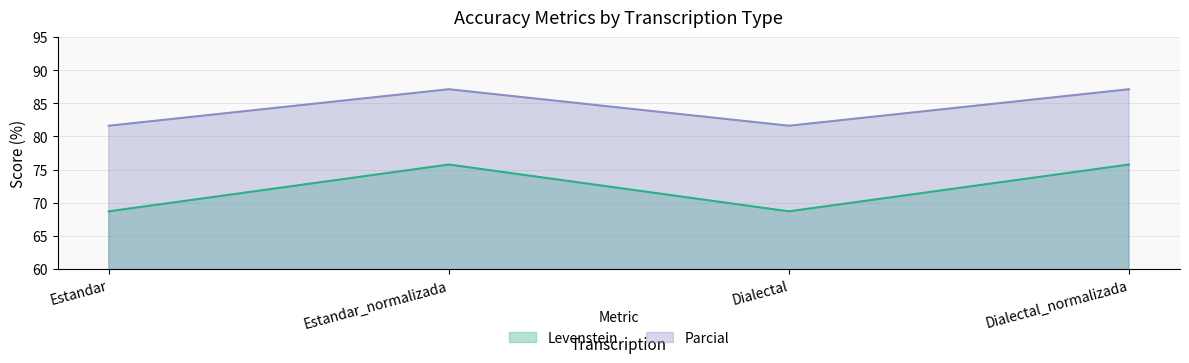

At which category does Levenstein reach its first local peak?

Estandar_normalizada